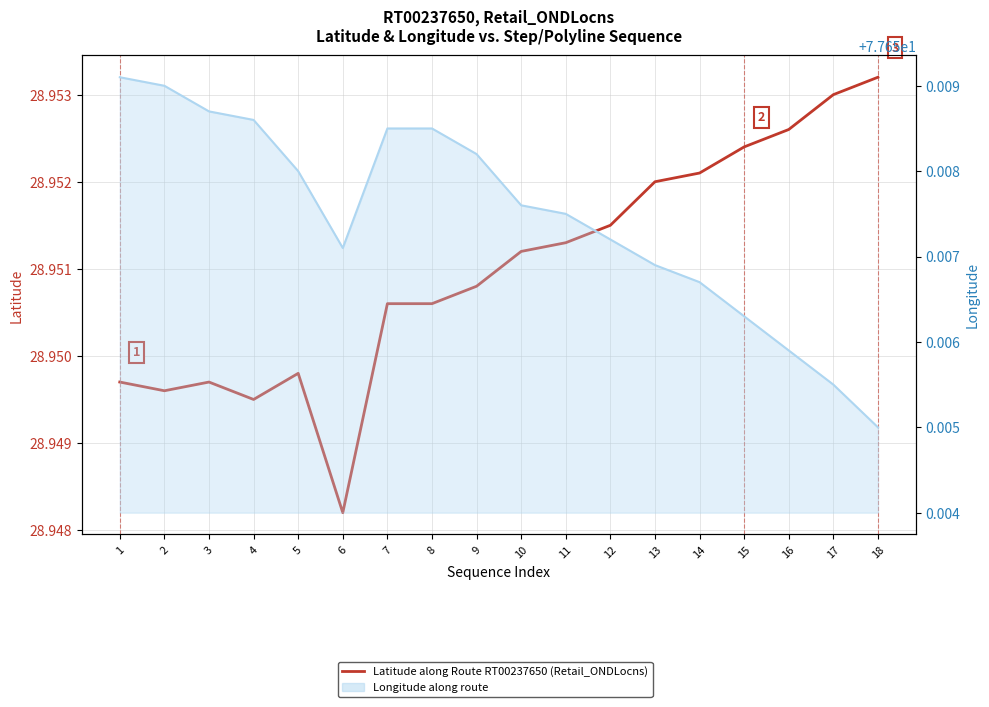

Rank the series by their average value, from highest to lowest.

Longitude (line), Latitude along Route RT00237650 (Retail_ONDLocns)